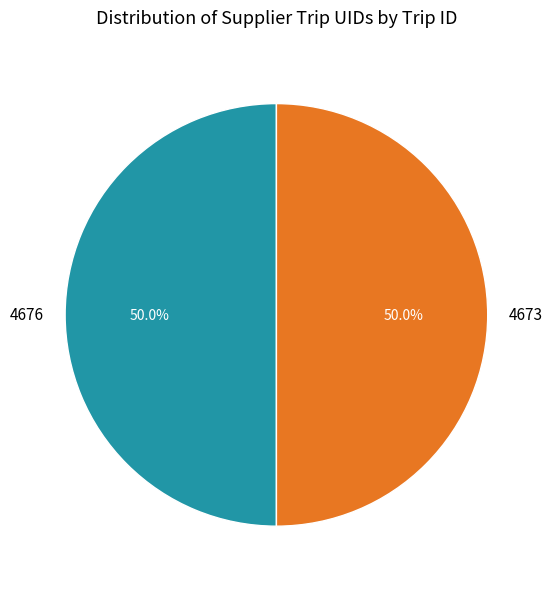

What is the total percentage of 4676 and 4673?

100.0%